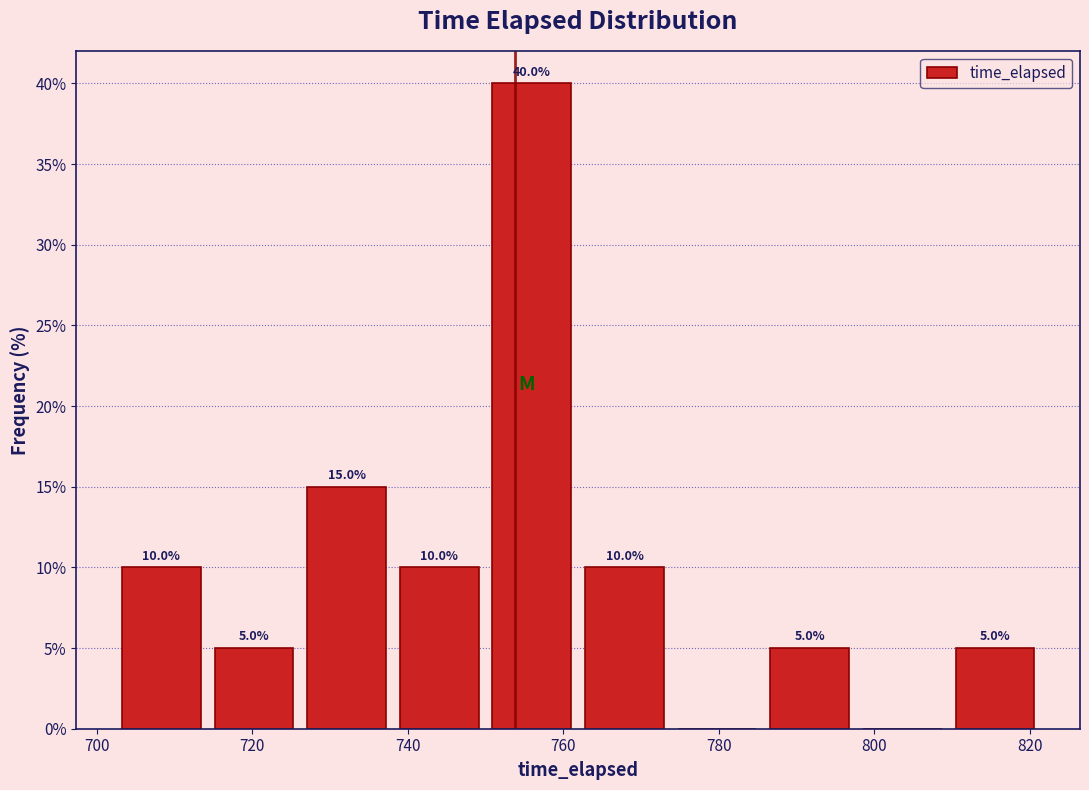

Over which range of the x-axis is the bar tallest?

750 to 762